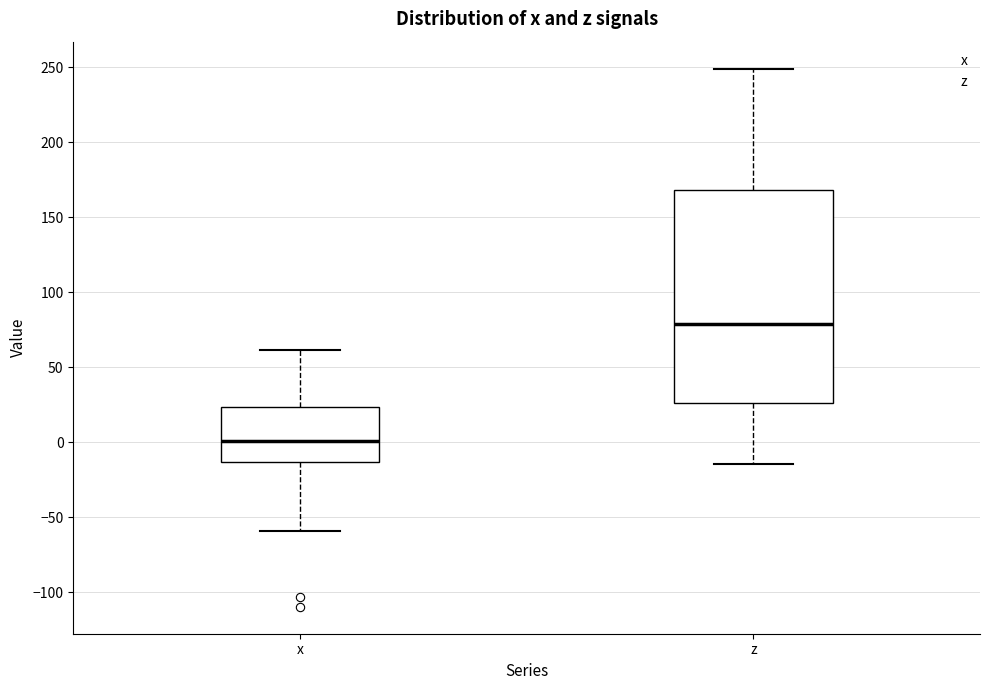

Where is the upper edge of the box for x on the y-axis? The values are not printed on the chart, so give them approximately, as read against the axis.

25